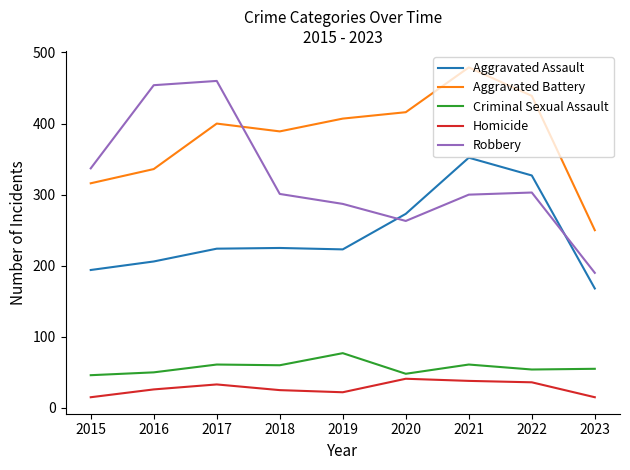

What value does the Aggravated Assault series have at 2018?

225